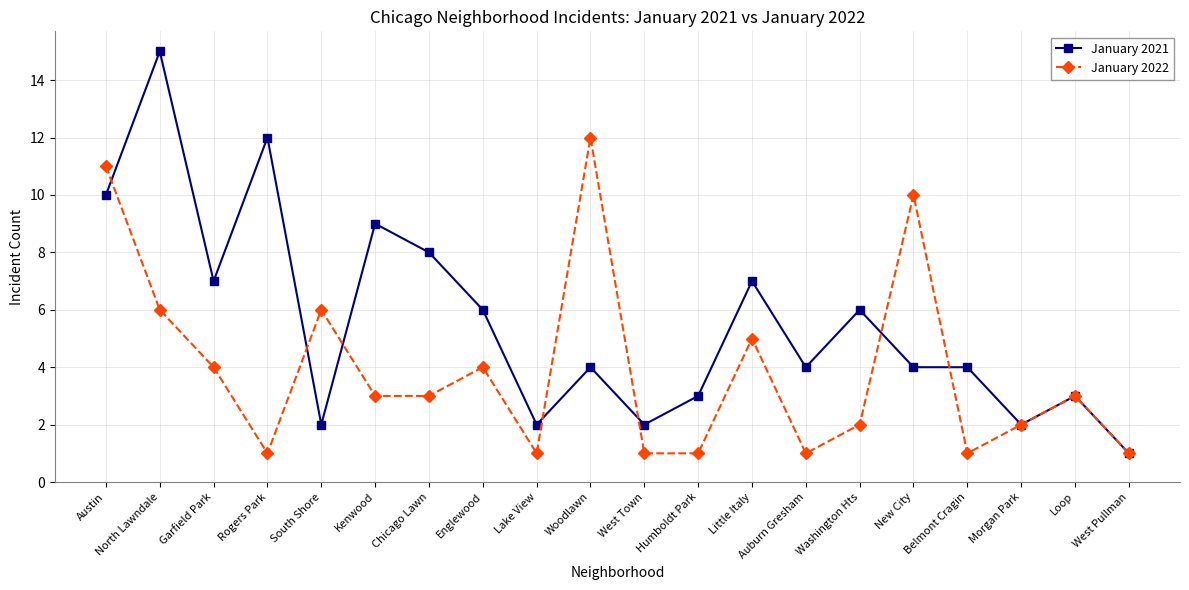

At which label does January 2021 reach its peak?

North Lawndale